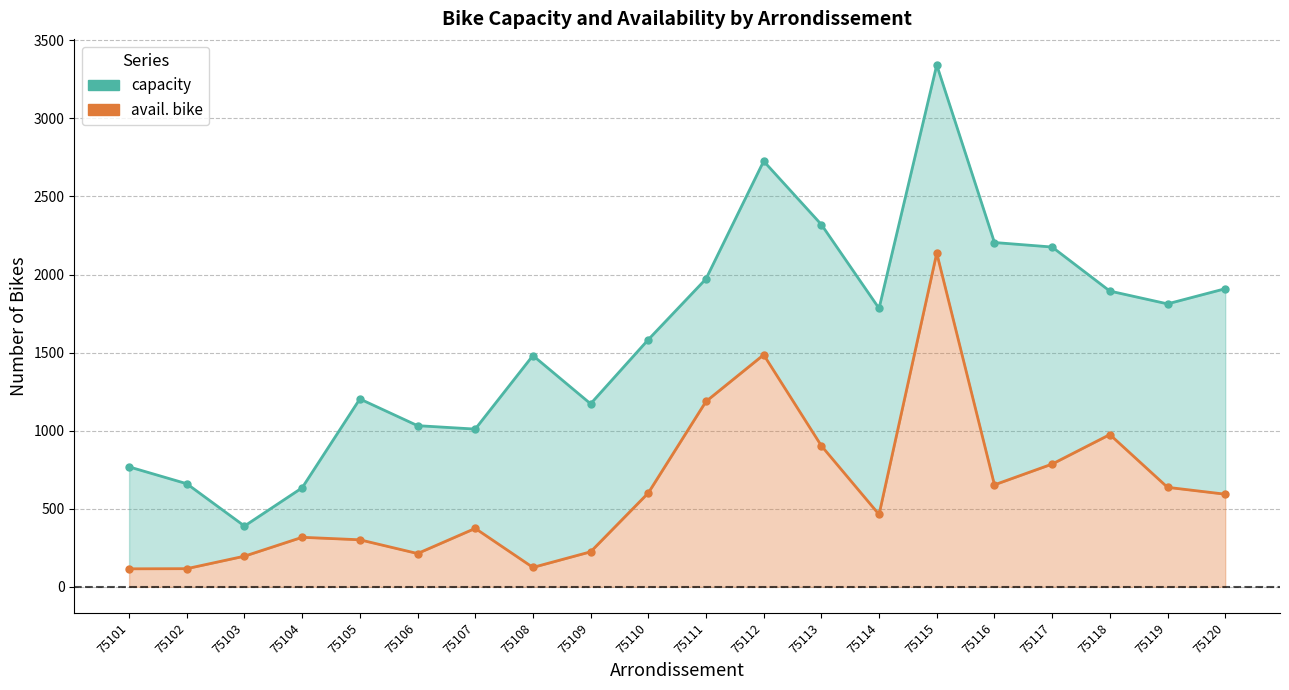

List the series in order of their peak value, lowest first.

avail. bike, capacity